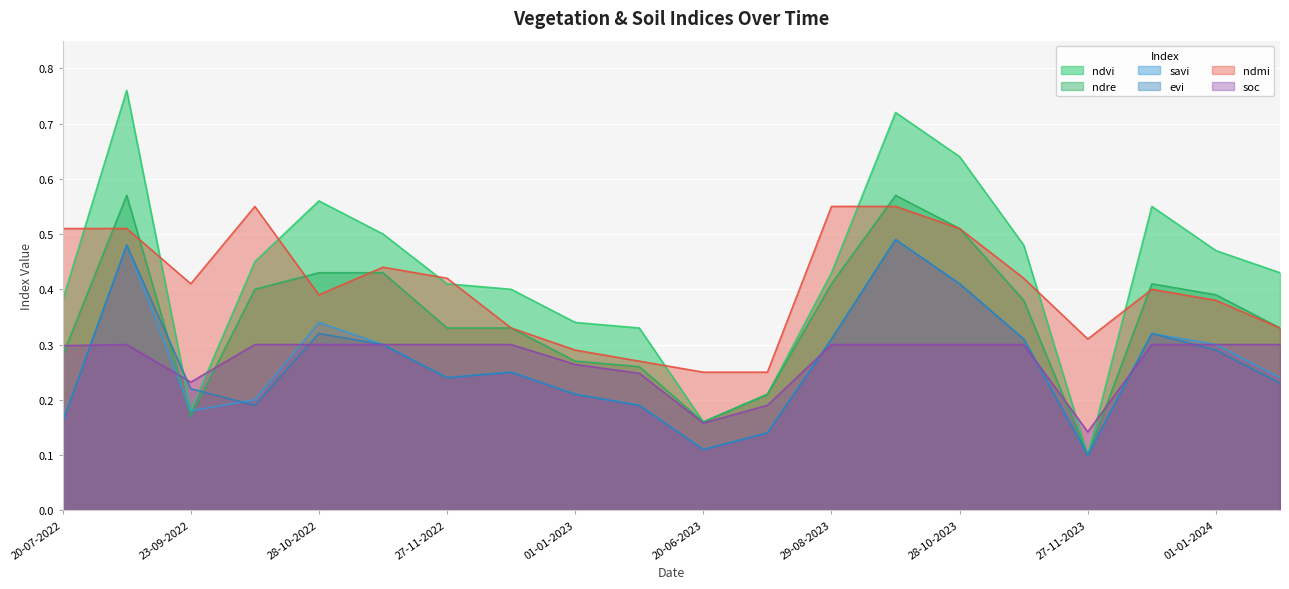

Between 01-01-2023 and 20-06-2023, which series saw the biggest shift?

ndvi